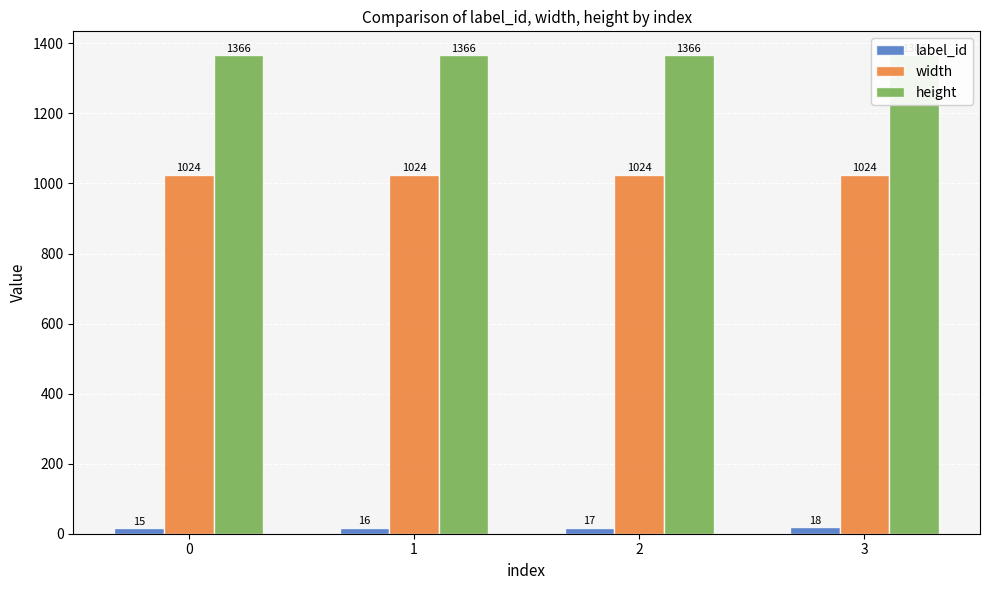

True or false: width has a value of 423 at 3.

False